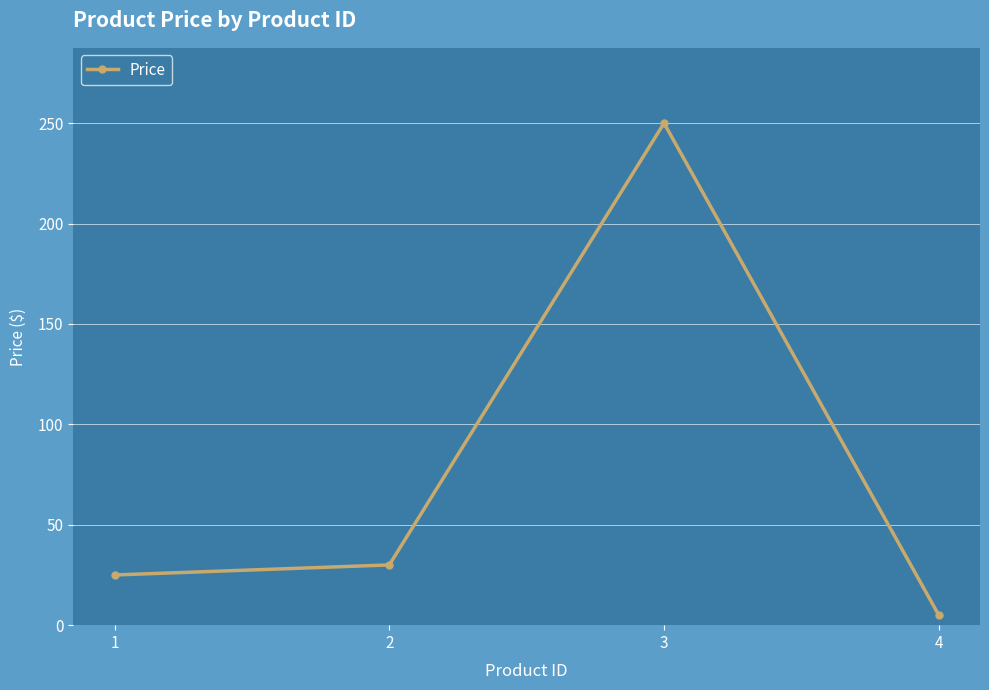

What is the change in value from 2 to 4?

-25